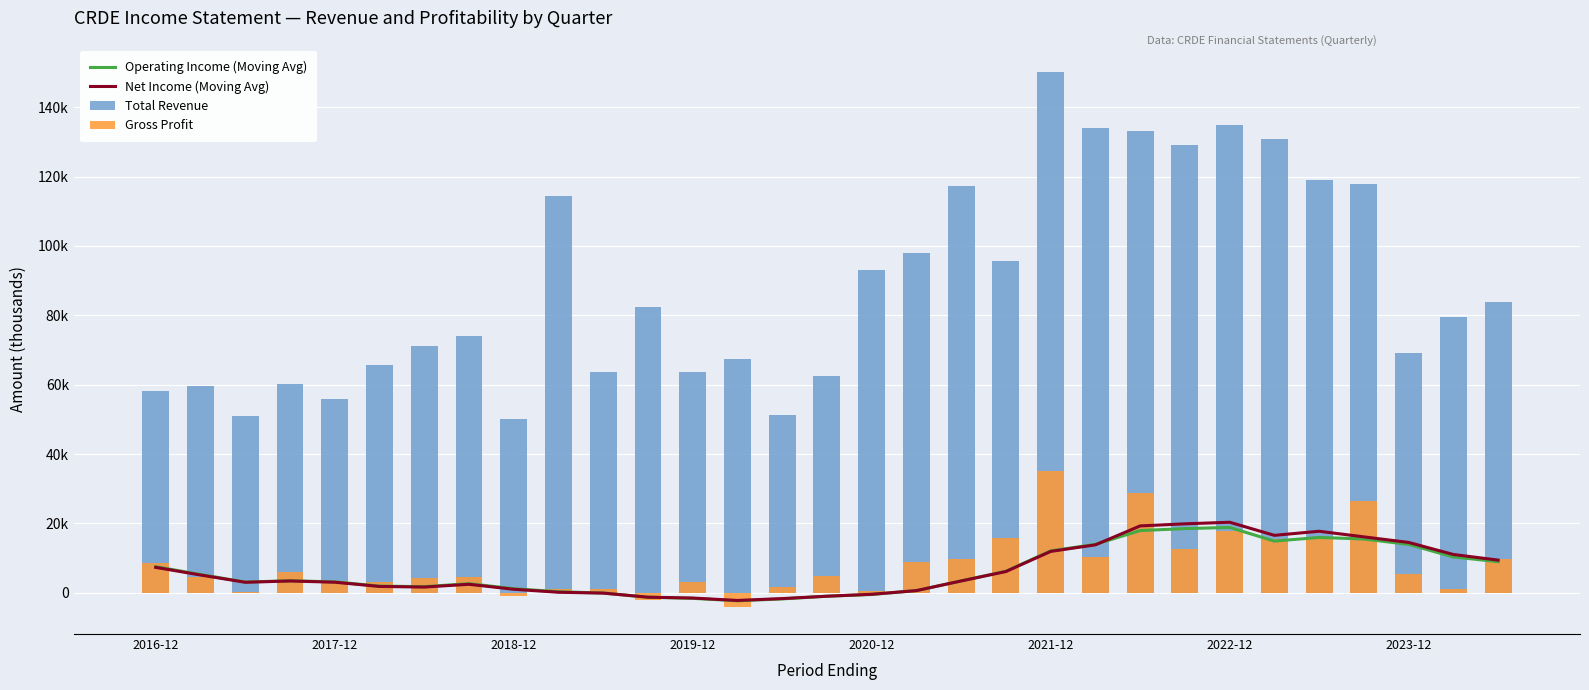

At which category is the sum across all series the highest?

2021-12